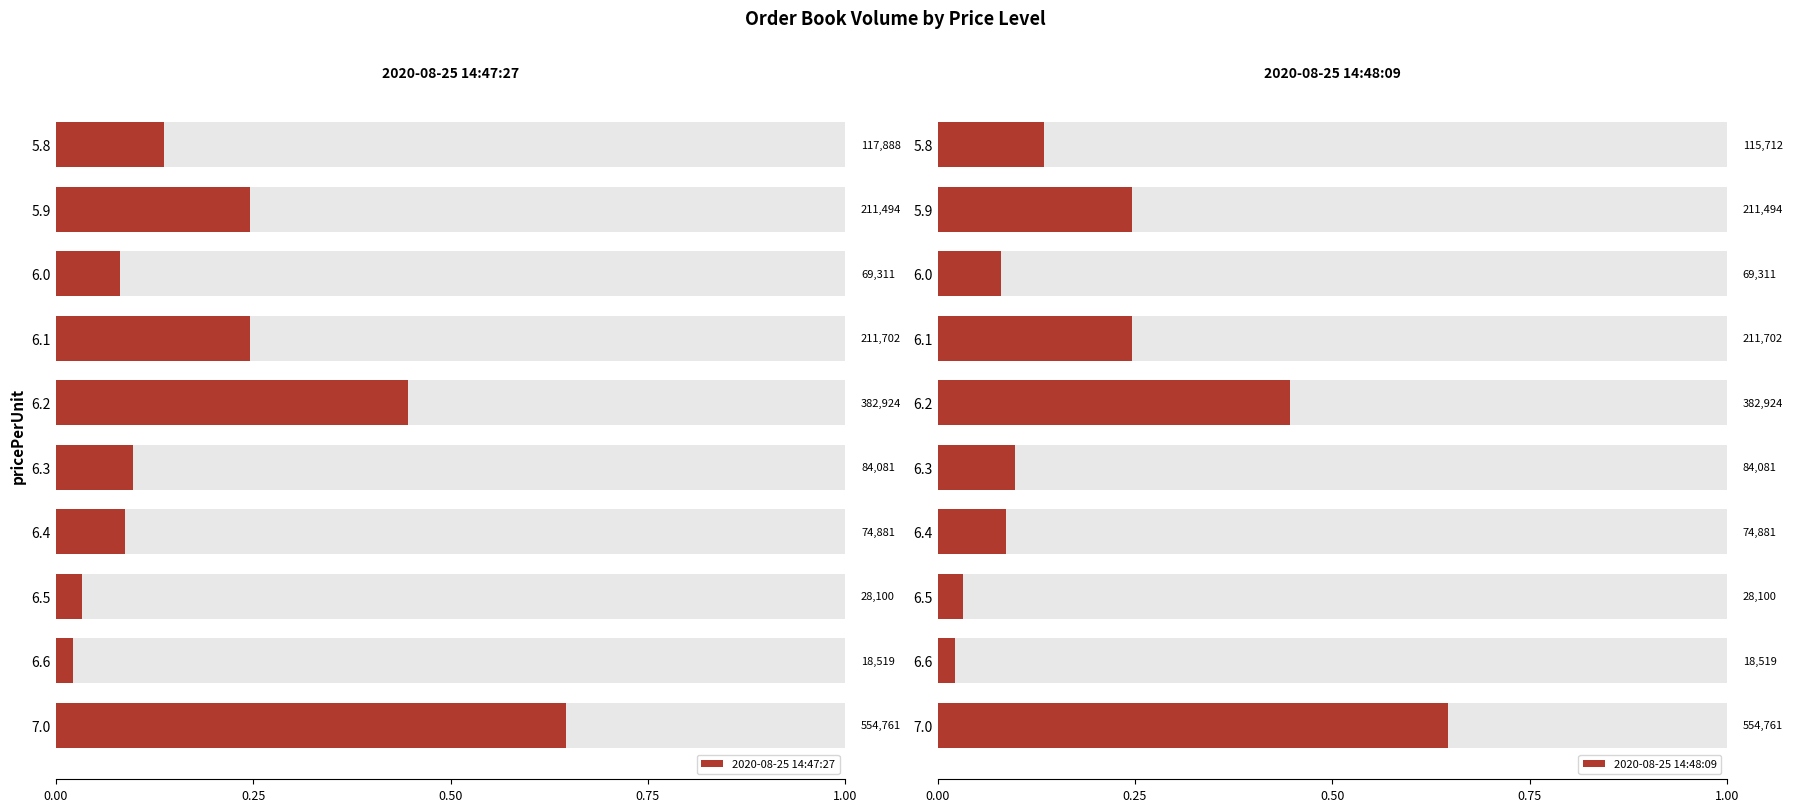

At which category is the sum across all series the highest?

7.0